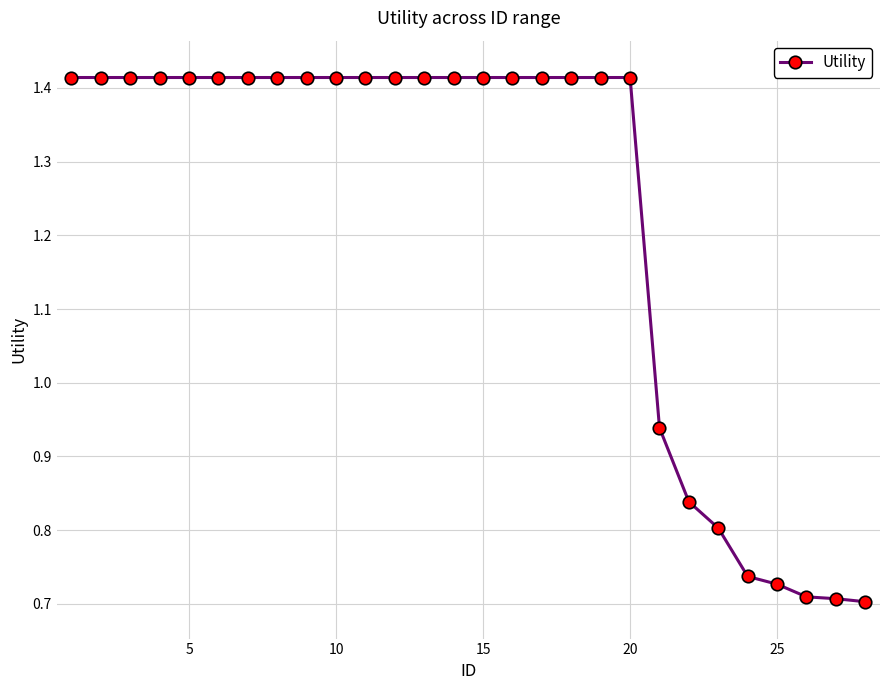

What is the average value?

1.2